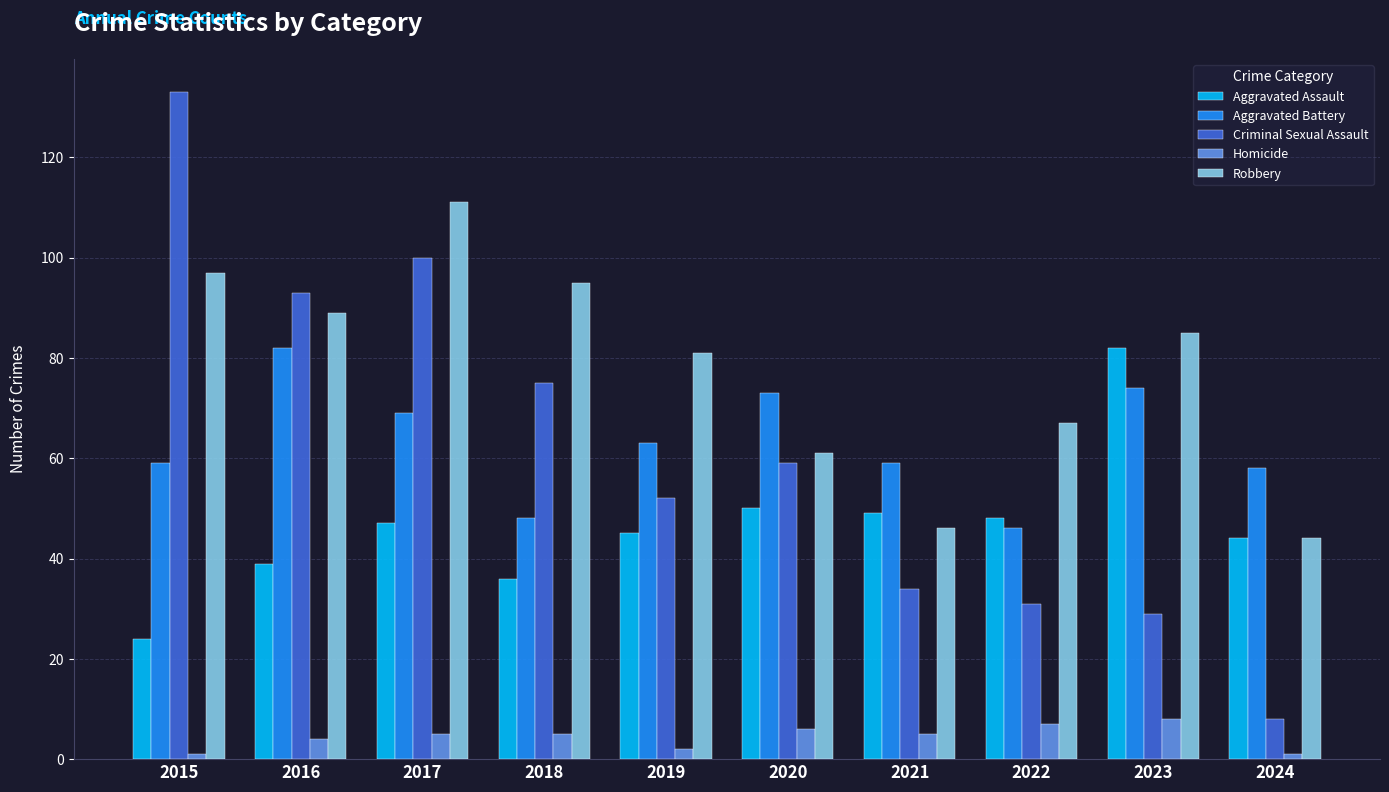

What are all the series names shown in the legend?

Aggravated Assault, Aggravated Battery, Criminal Sexual Assault, Homicide, Robbery